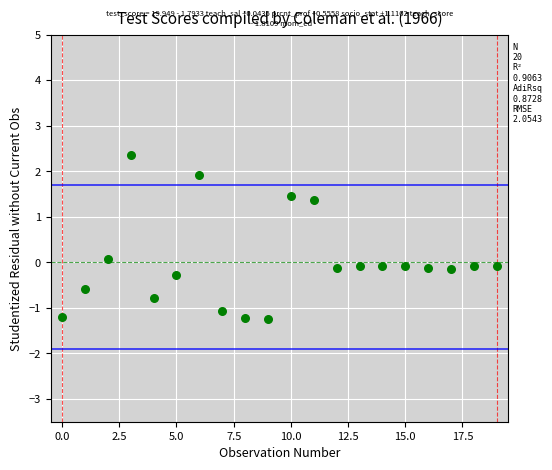

What is the range of Y values (max minus min)?

3.6